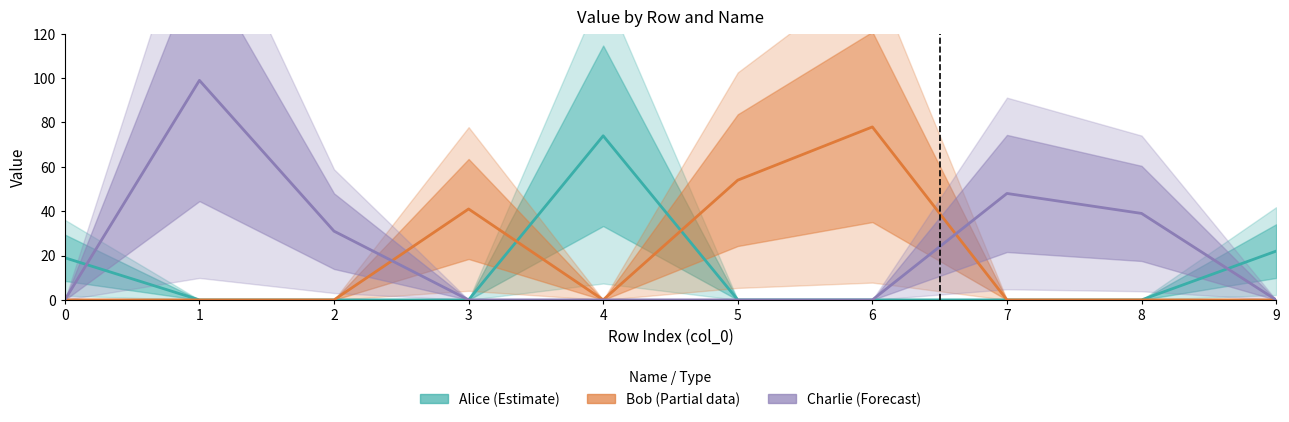

What is the spread (max minus min) of values at 7?

48